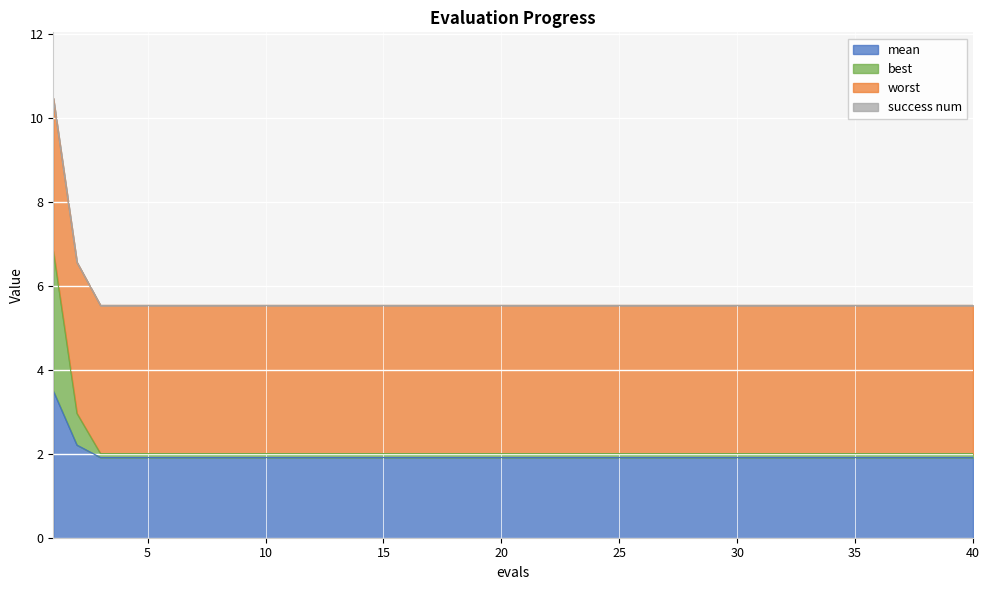

Does the chart display data point markers on the line(s)?

No